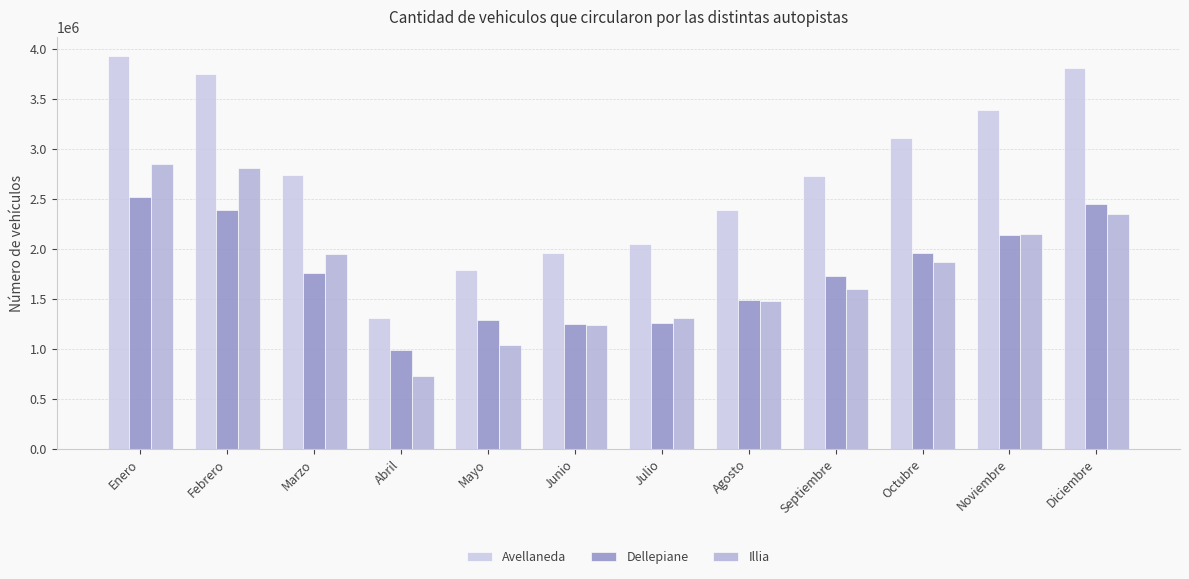

List the series in order of their peak value, highest first.

Avellaneda, Illia, Dellepiane